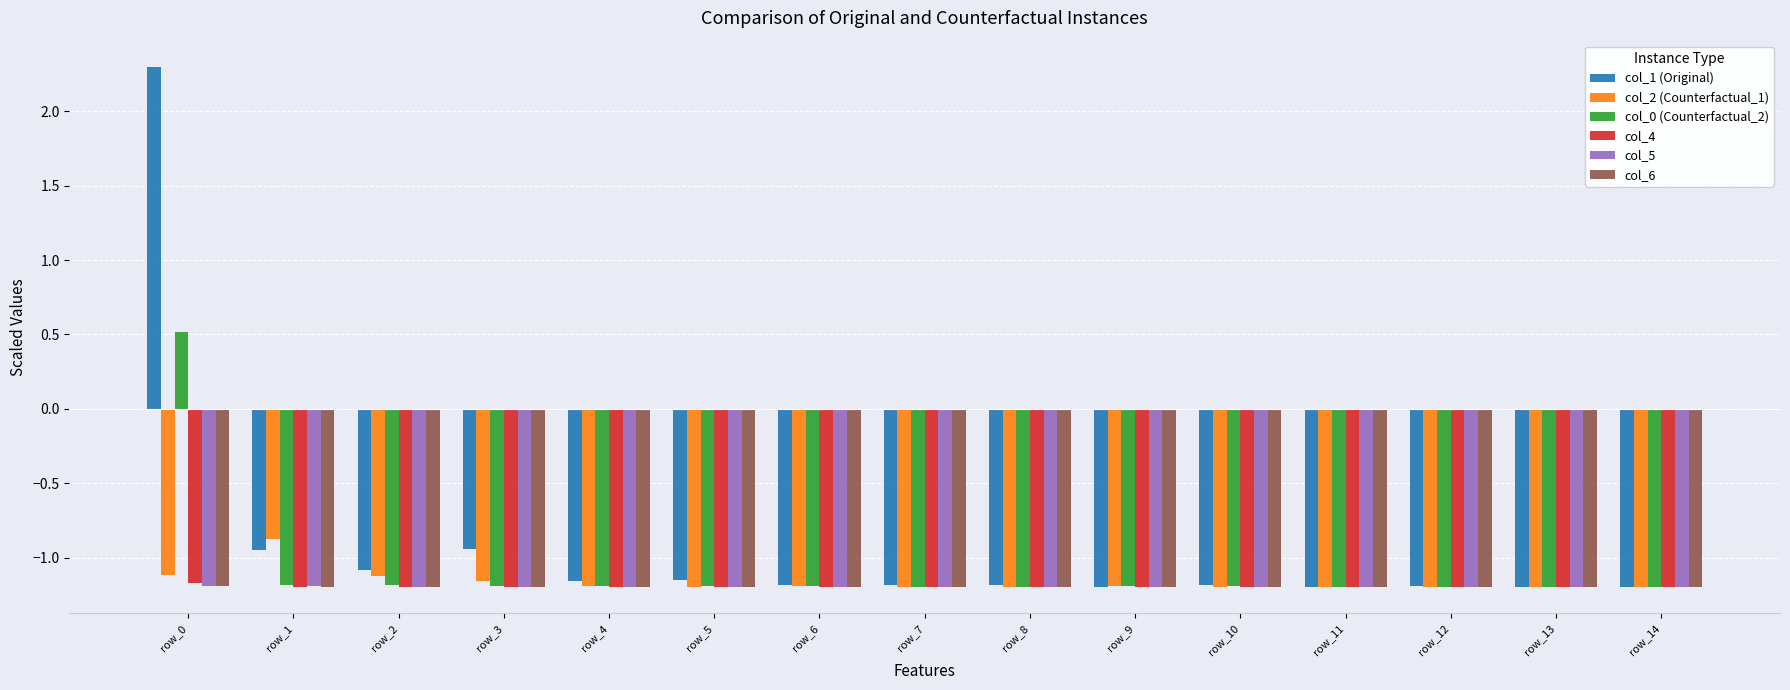

The col_5 series shows -1.2 at row_10. True or false?

True